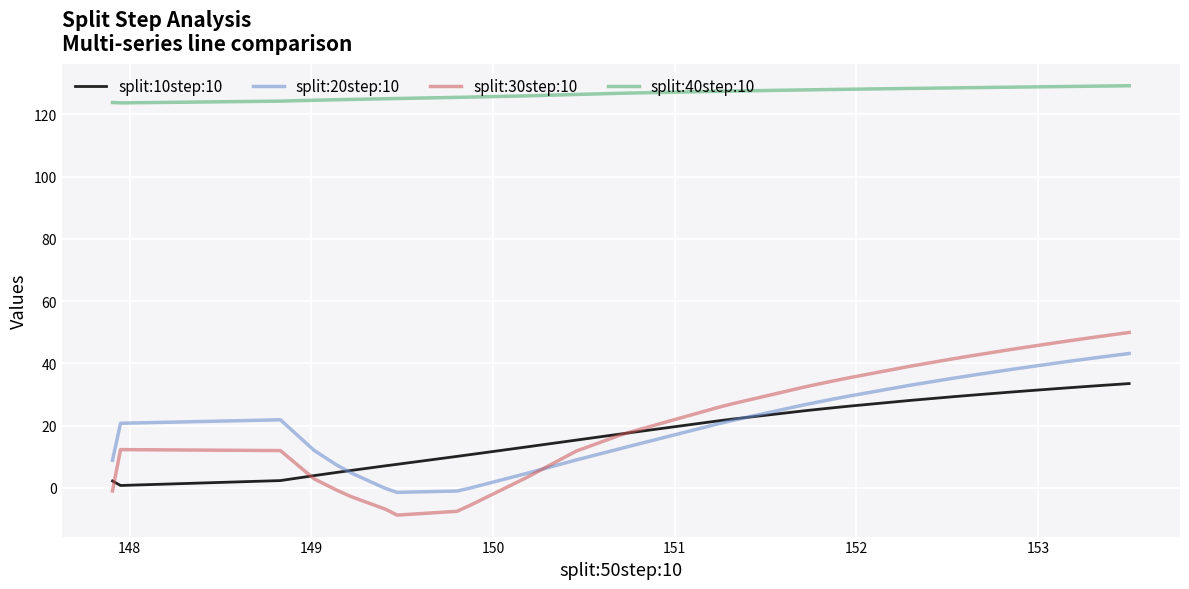

True or false: split:30step:10 and split:10step:10 cross at least once.

True